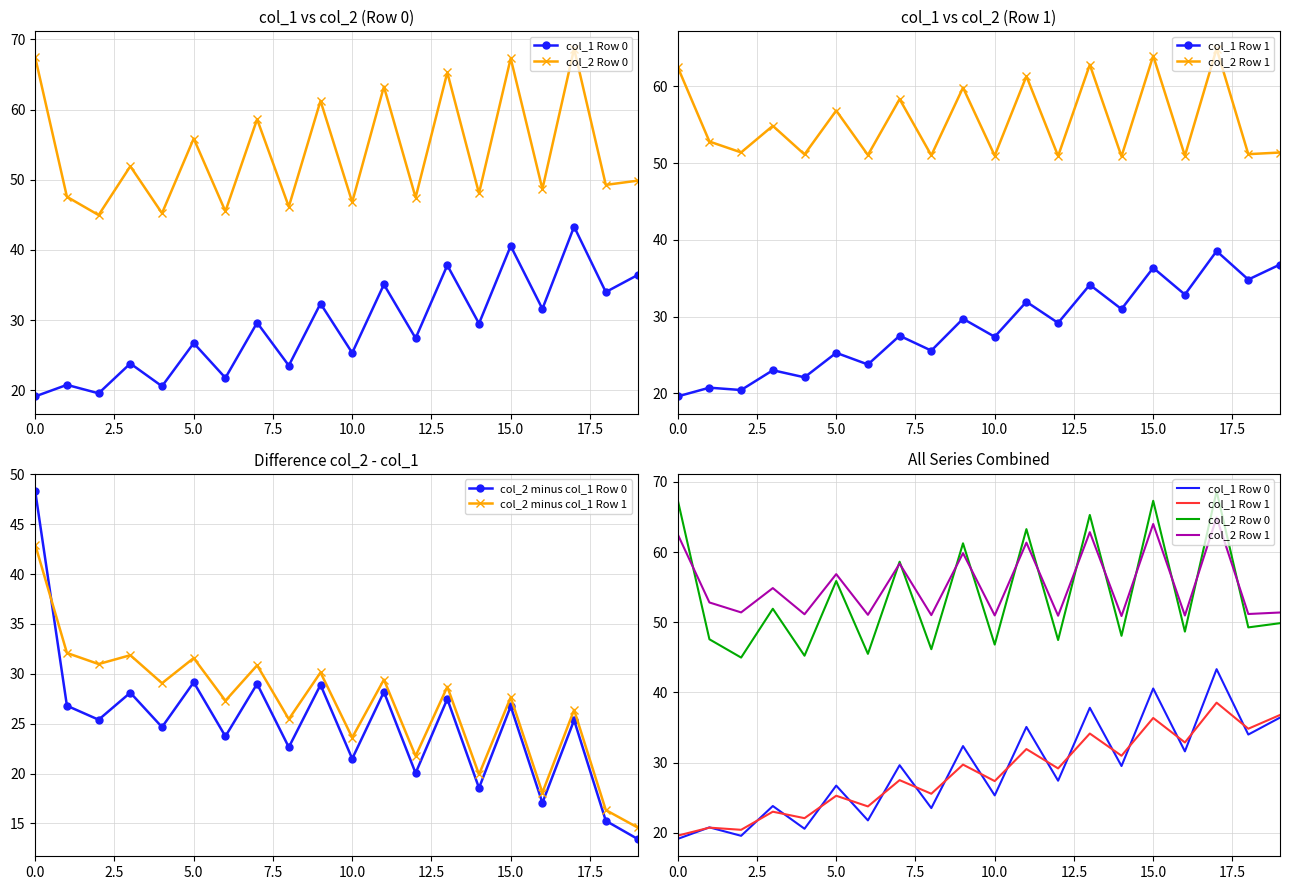

Where is col_1 Row 1 nearest to the value 29?

12